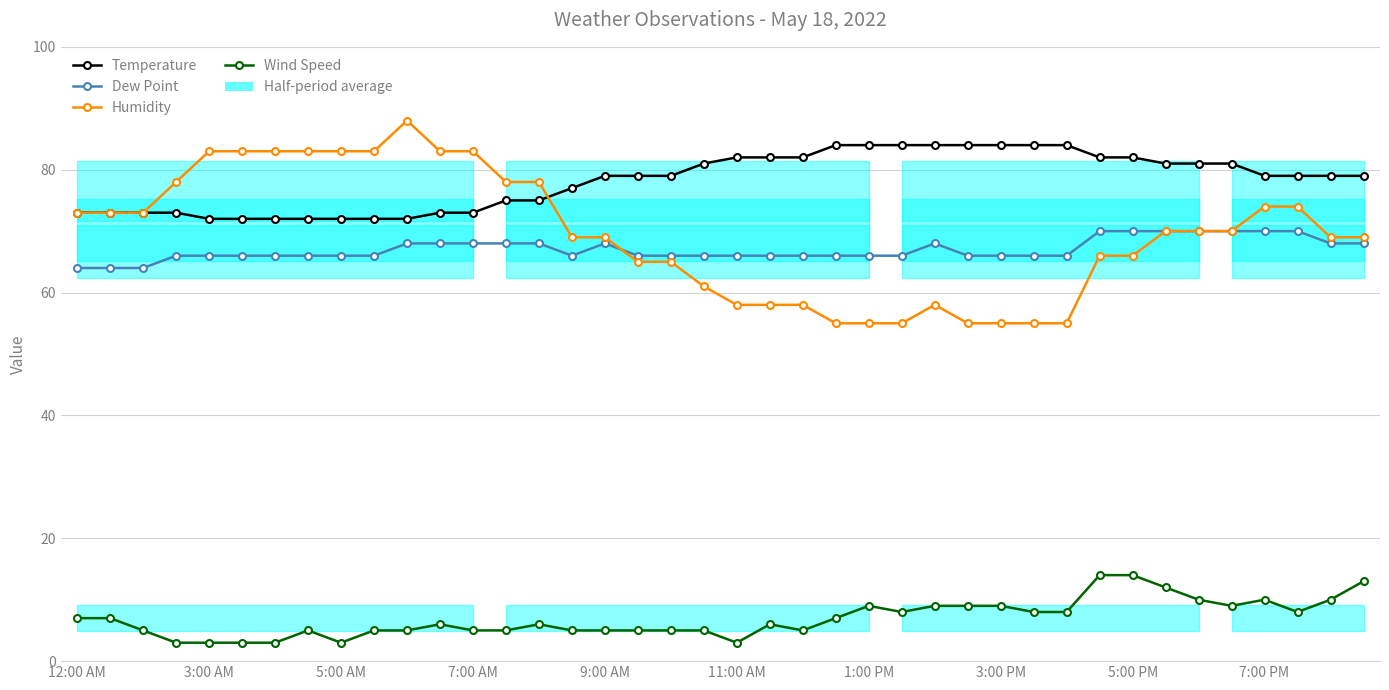

List the labels in order of Dew Point value, largest first.

31, 32, 33, 34, 35, 36, 37, 10, 11, 12, 13, 14, 16, 26, 38, 39, 7:00 AM, 9:00 AM, 11:00 AM, 1:00 PM, 3:00 PM, 5:00 PM, 7:00 PM, 15, 17, 18, 19, 20, 21, 22, 23, 24, 25, 27, 28, 29, 30, 12:00 AM, 3:00 AM, 5:00 AM